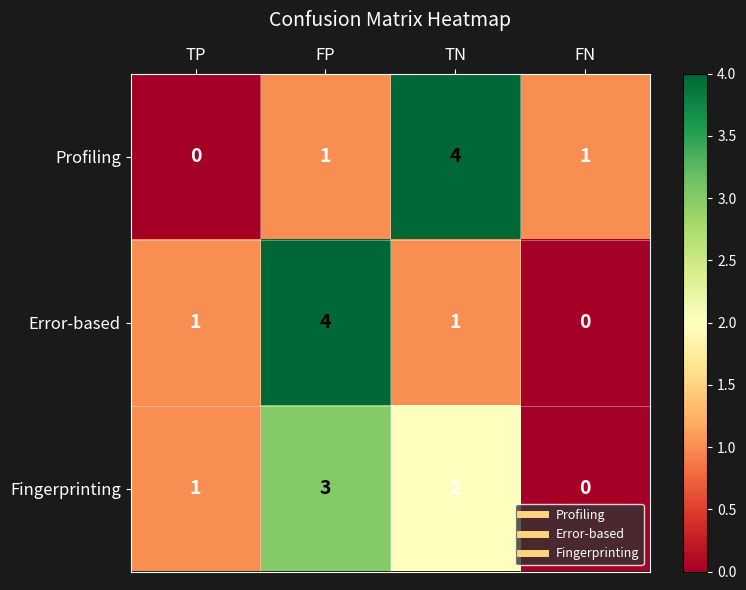

How many categories are shown in the chart?

4